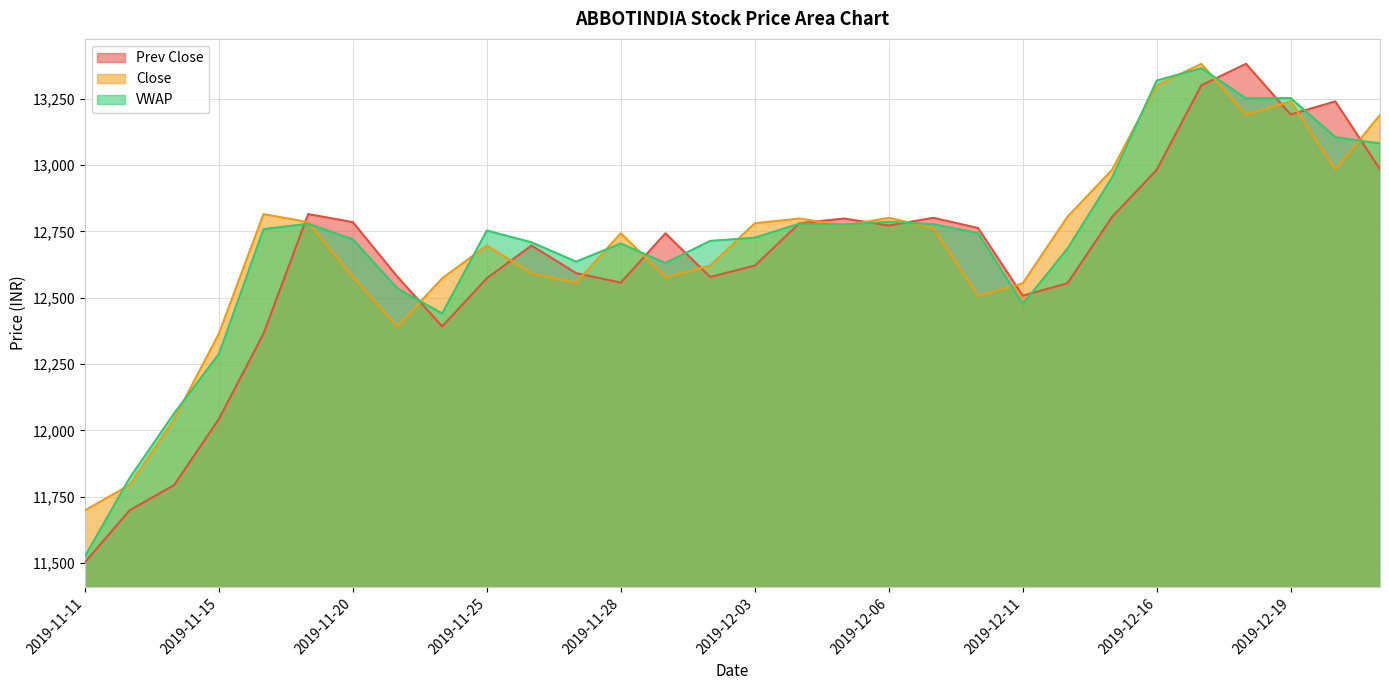

What is the maximum value shown in the chart?

13381.8